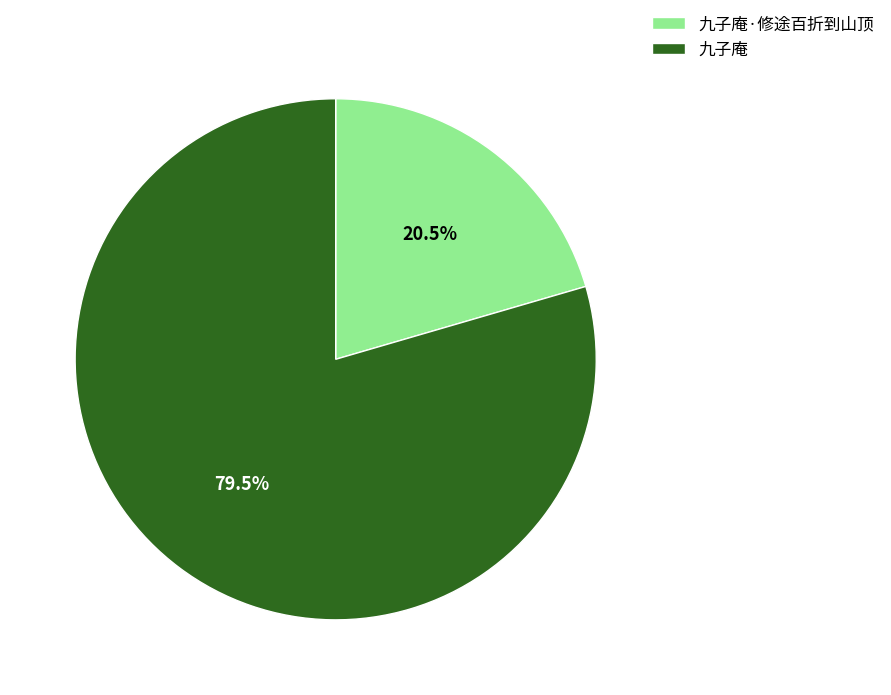

Which category accounts for the majority?

九子庵